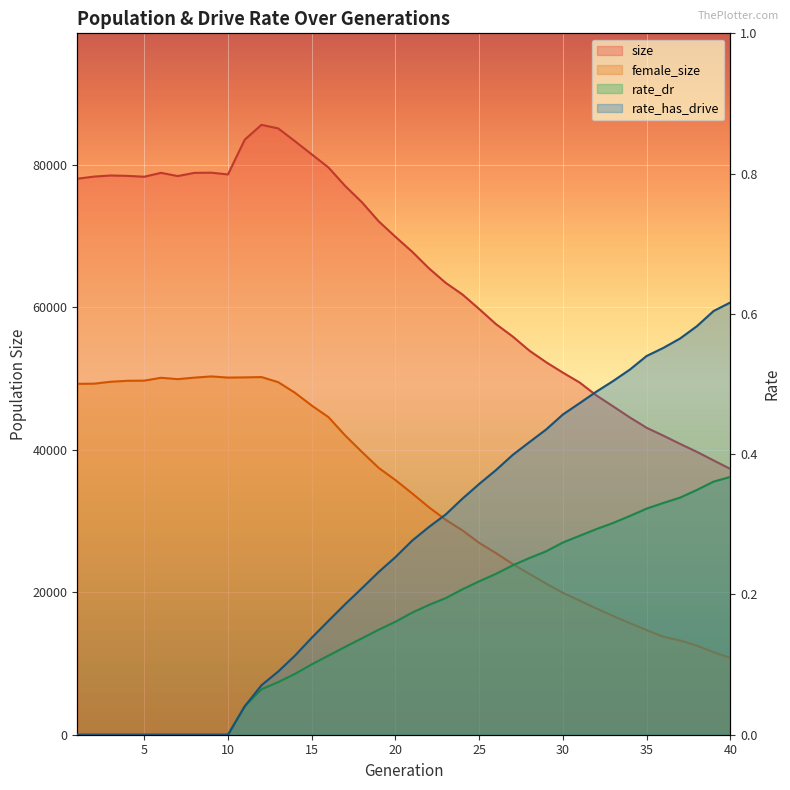

True or false: female_size and rate_has_drive cross at least once.

False